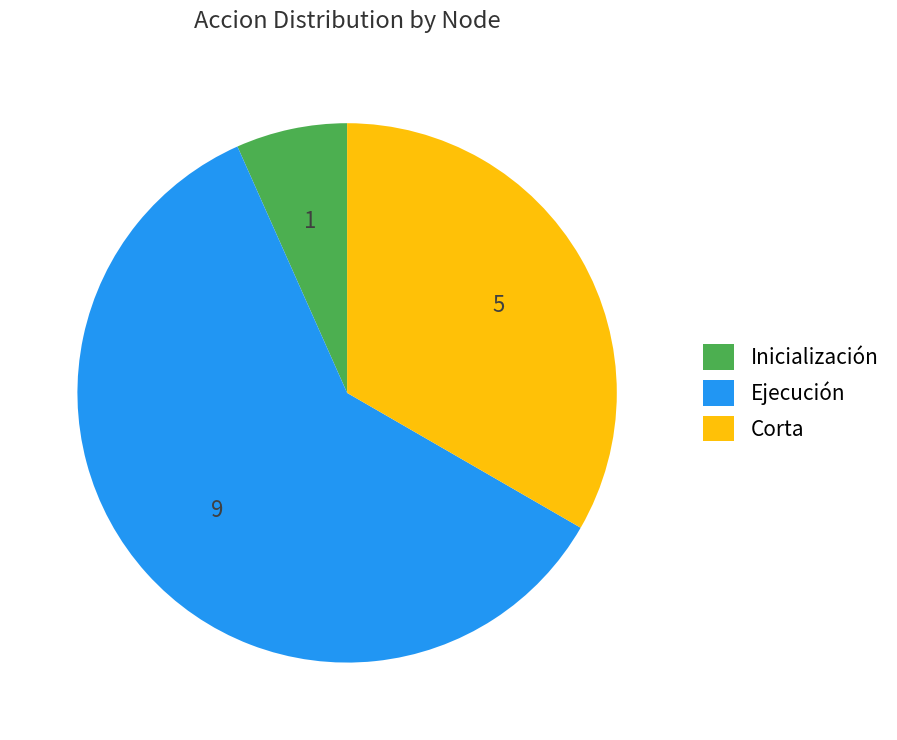

Rank the categories by value from highest to lowest.

Ejecución, Corta, Inicialización